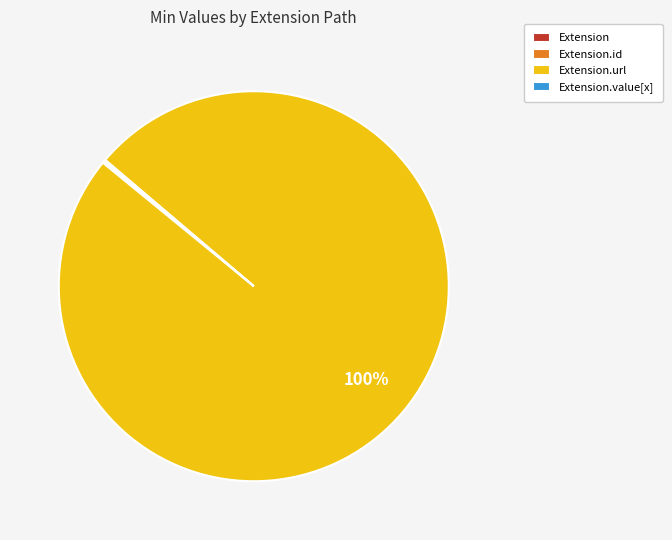

To the nearest percent, what is the average slice percentage?

25%